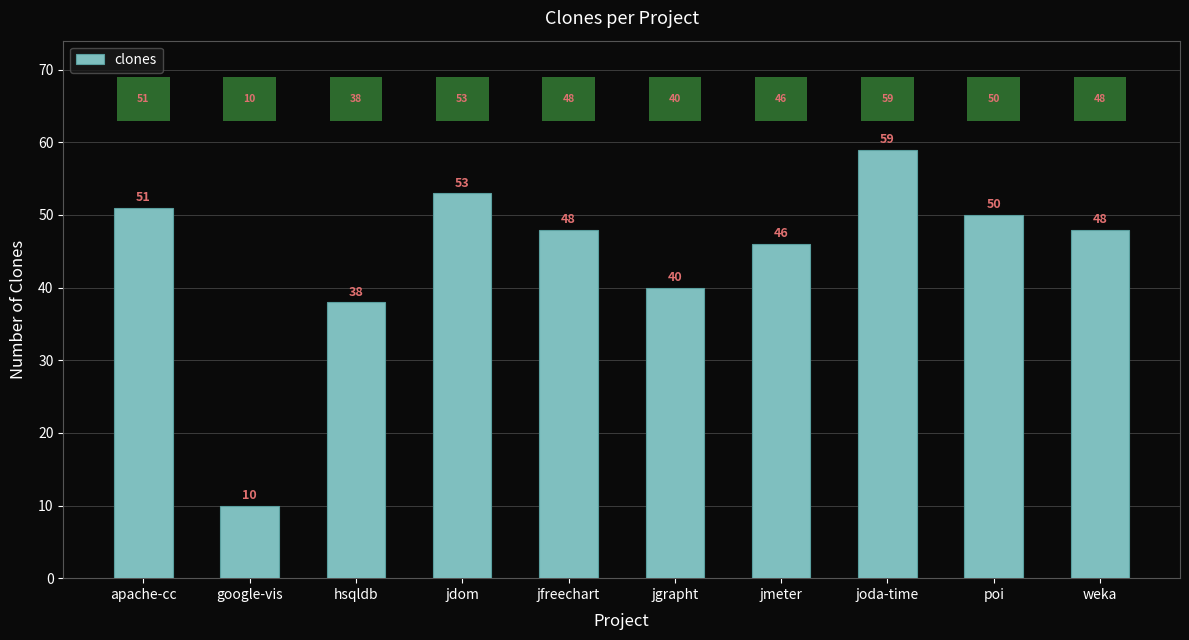

Are the bars horizontal?

No